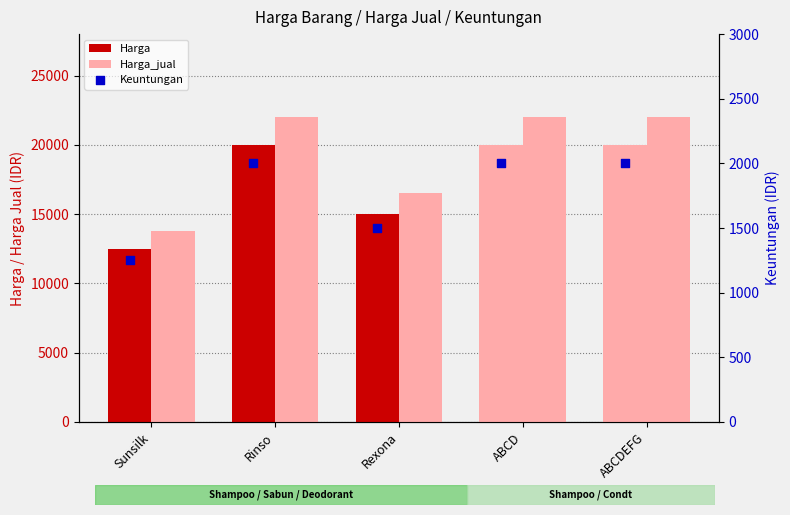

At which category is the sum across all series the highest?

Rinso